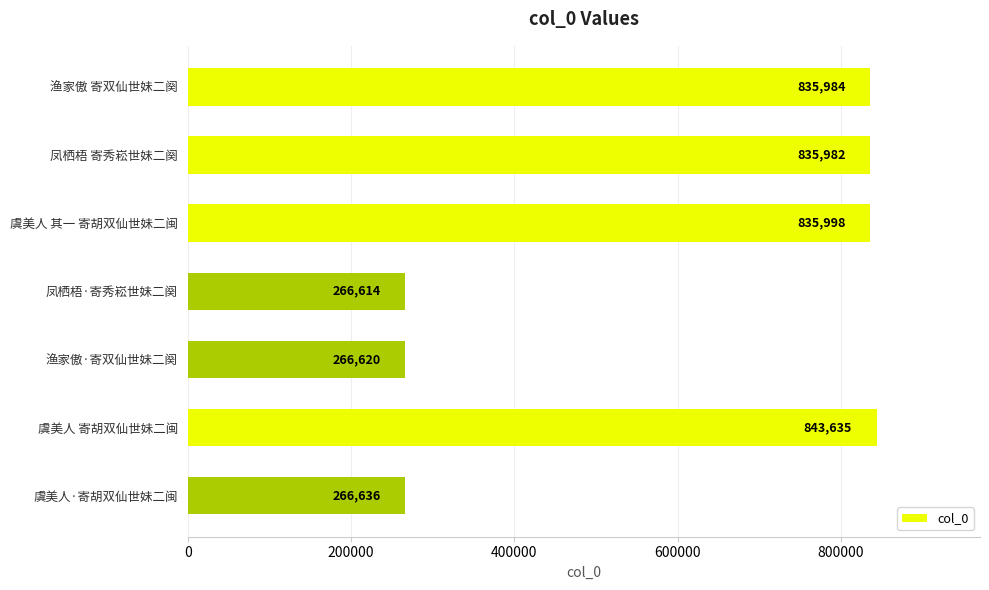

Rank the categories by value from lowest to highest.

凤栖梧·寄秀崧世妹二阕, 渔家傲·寄双仙世妹二阕, 虞美人·寄胡双仙世妹二闽, 凤栖梧 寄秀崧世妹二阕, 渔家傲 寄双仙世妹二阕, 虞美人 其一 寄胡双仙世妹二闽, 虞美人 寄胡双仙世妹二闽